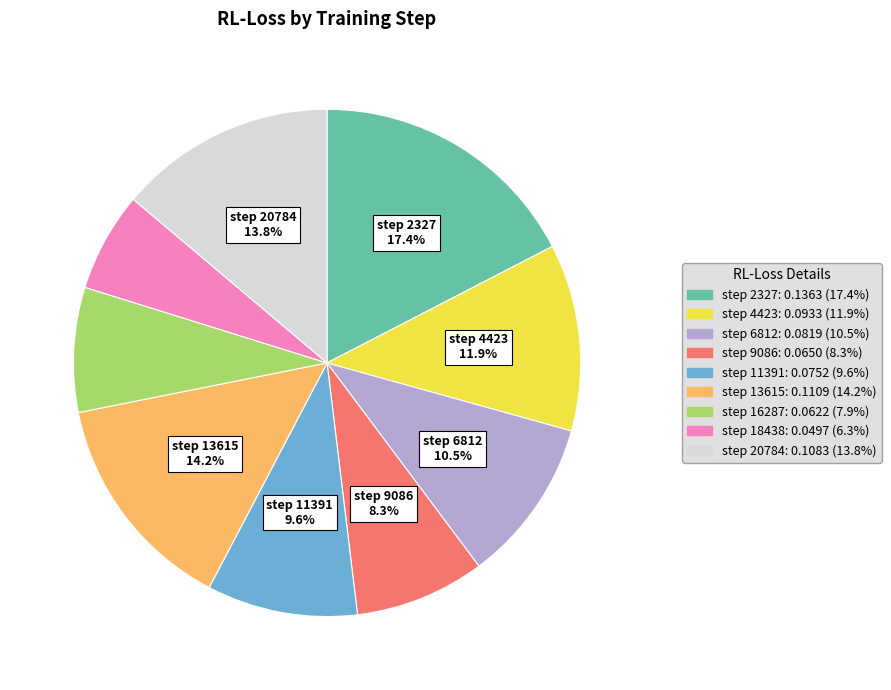

Which category has the biggest portion of the pie?

step 2327